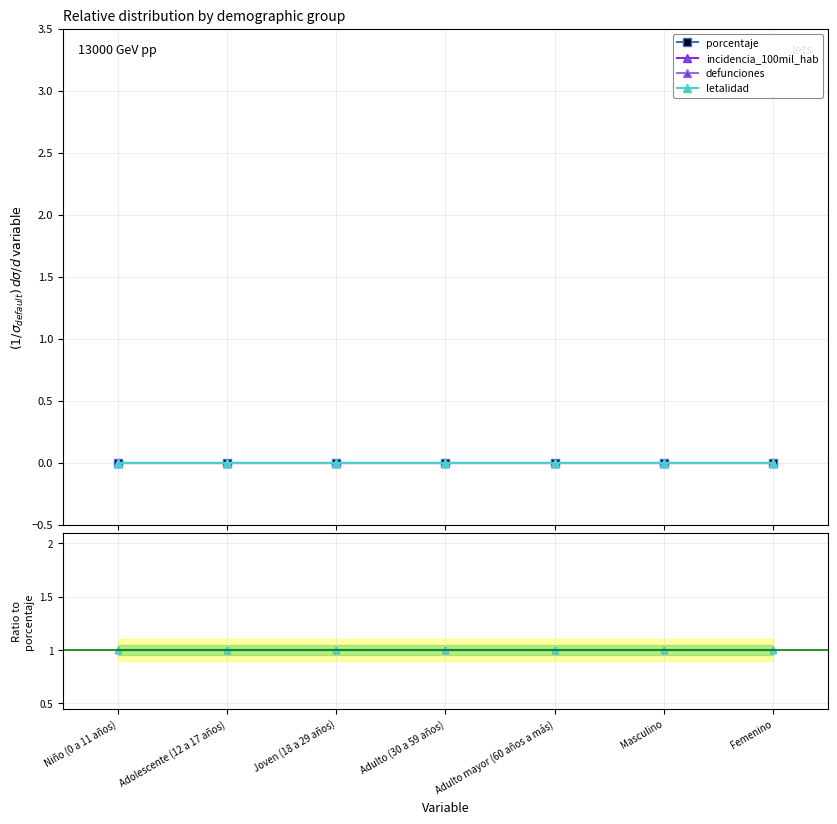

How many lines are shown in the chart?

4